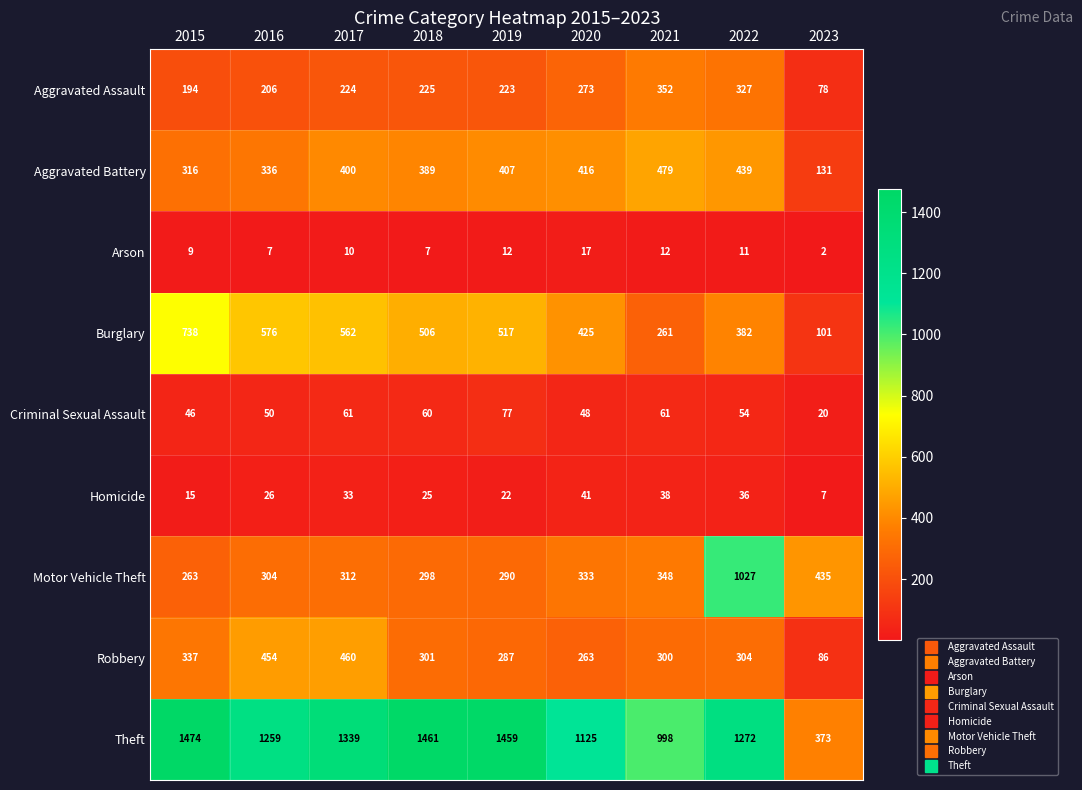

The value of Motor Vehicle Theft at 2021 is 348. True or false?

True